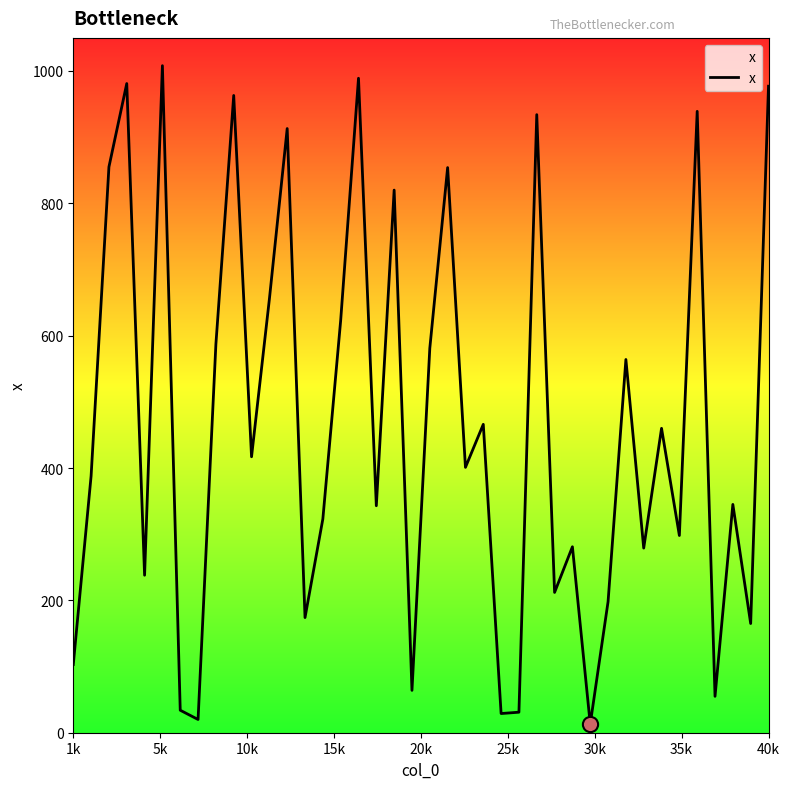

What is the difference between the maximum and minimum values?

995